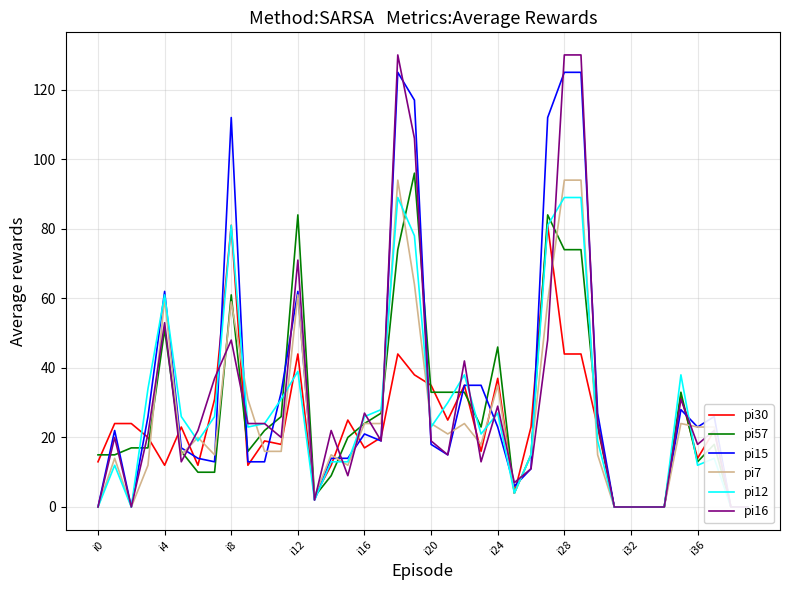

The pi30 series shows 32 at 35. True or false?

True